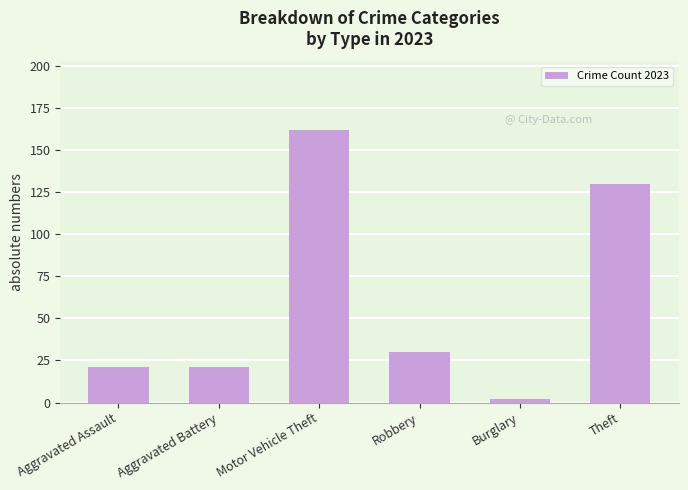

What is the smallest value displayed?

2